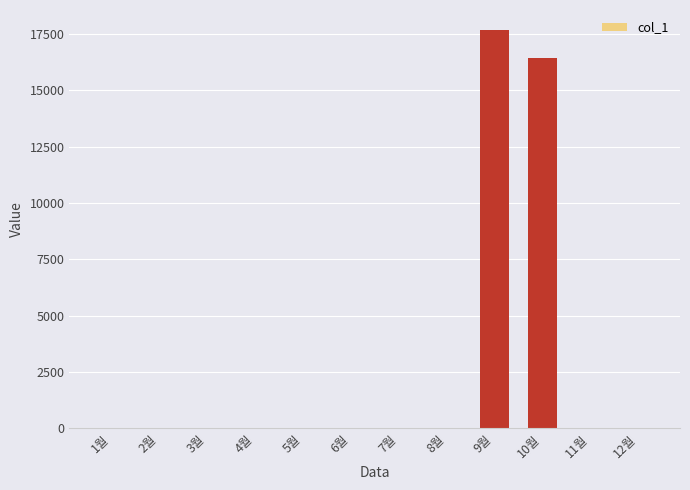

What is the sum of all values?

34130